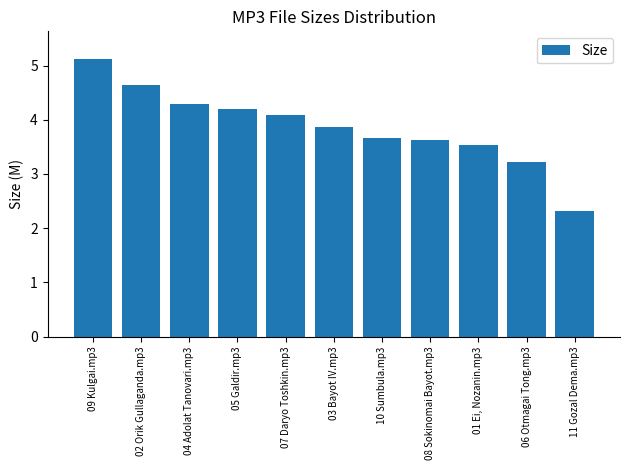

What value does the data have at 06 Otmagai Tong.mp3?

3.2